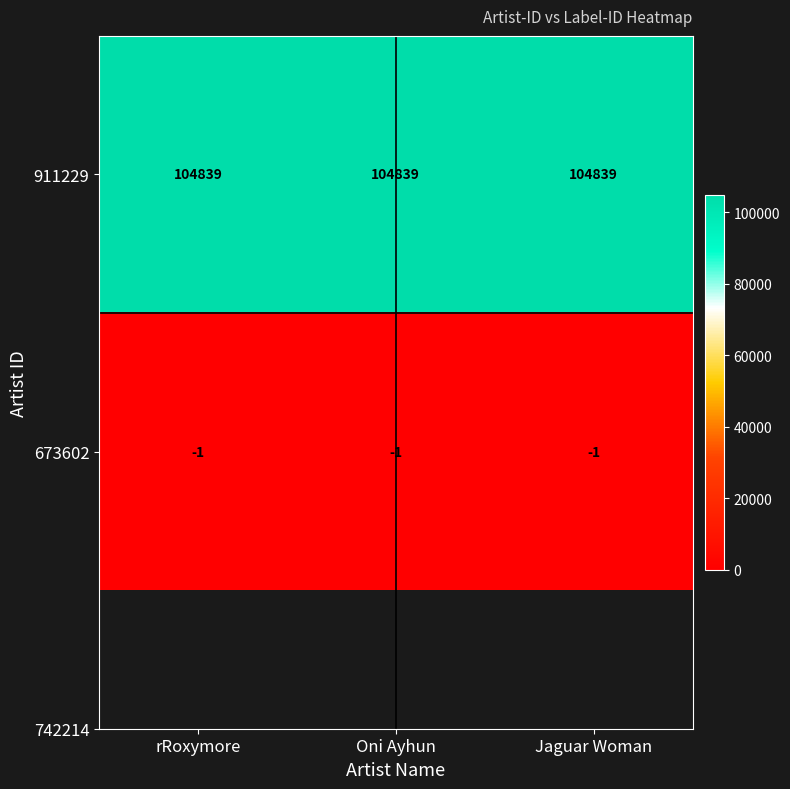

What is the total value across all series at rRoxymore?

104838